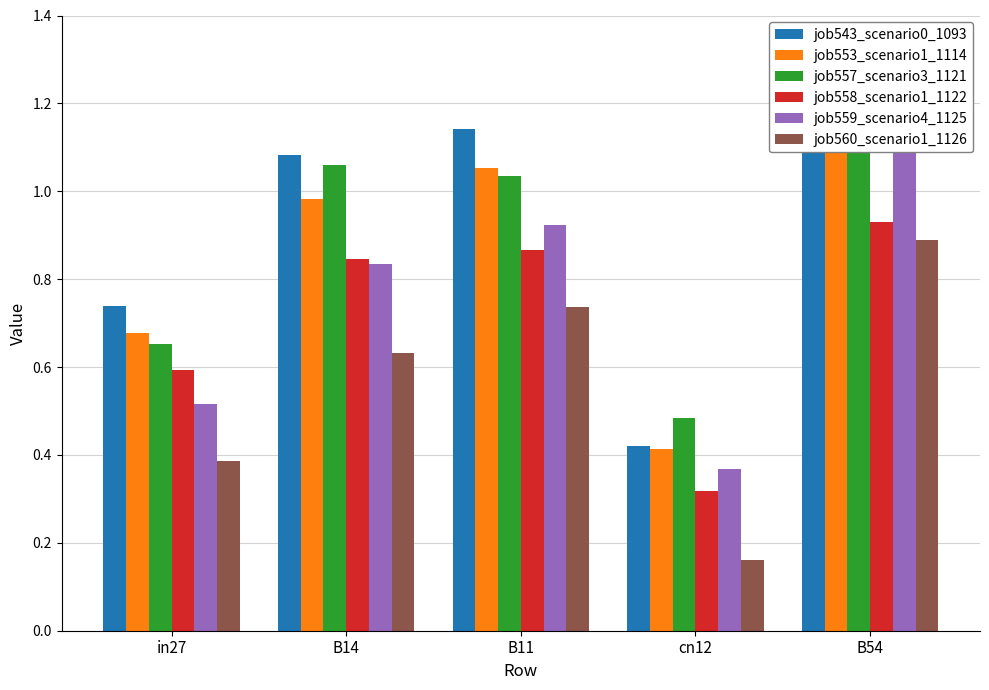

What is the difference between the job543_scenario0_1093 values at B54 and in27?

0.5